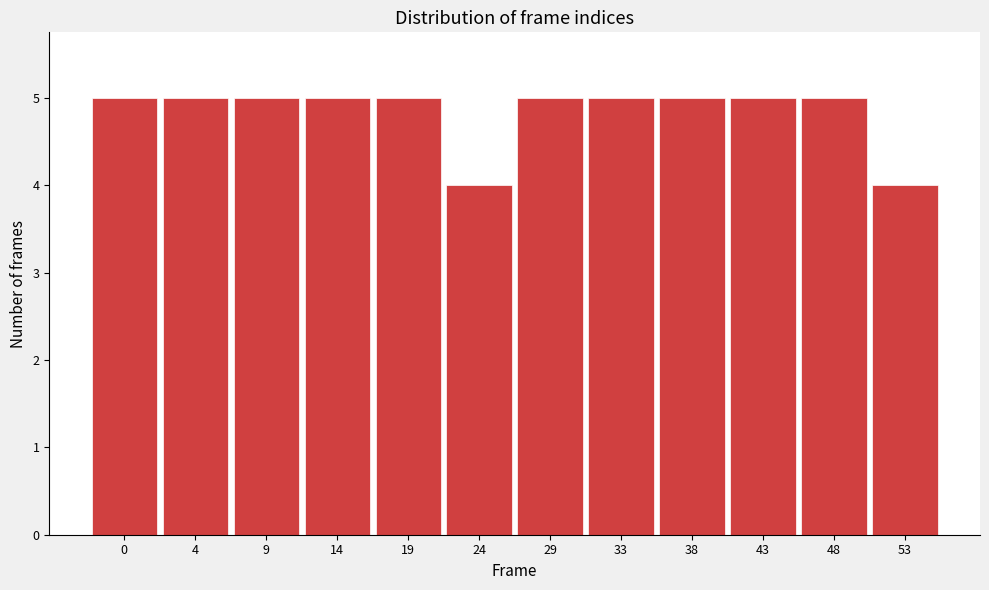

Reading left to right, list all the values displayed in this chart.

0=5	4=5	9=5	14=5	19=5	24=4	29=5	33=5	38=5	43=5	48=5	53=4